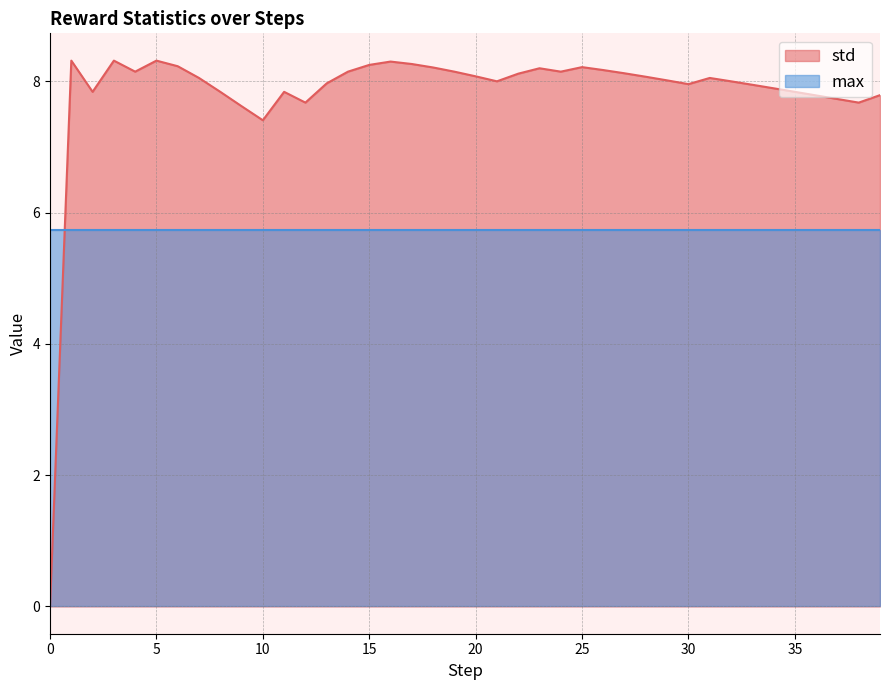

What is the change in value from 8 to 12?

-0.2